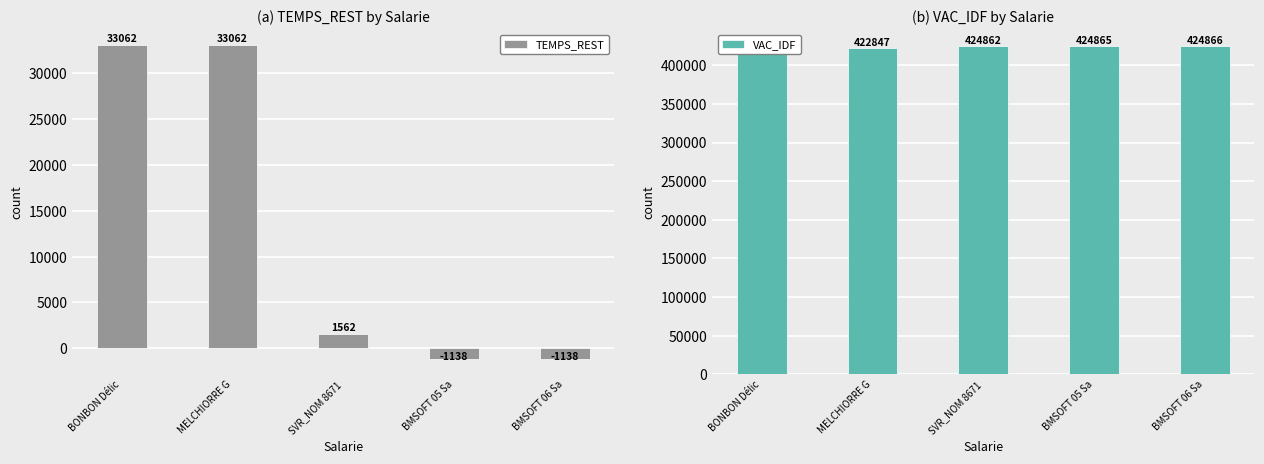

What is the maximum value for TEMPS_REST?

33062